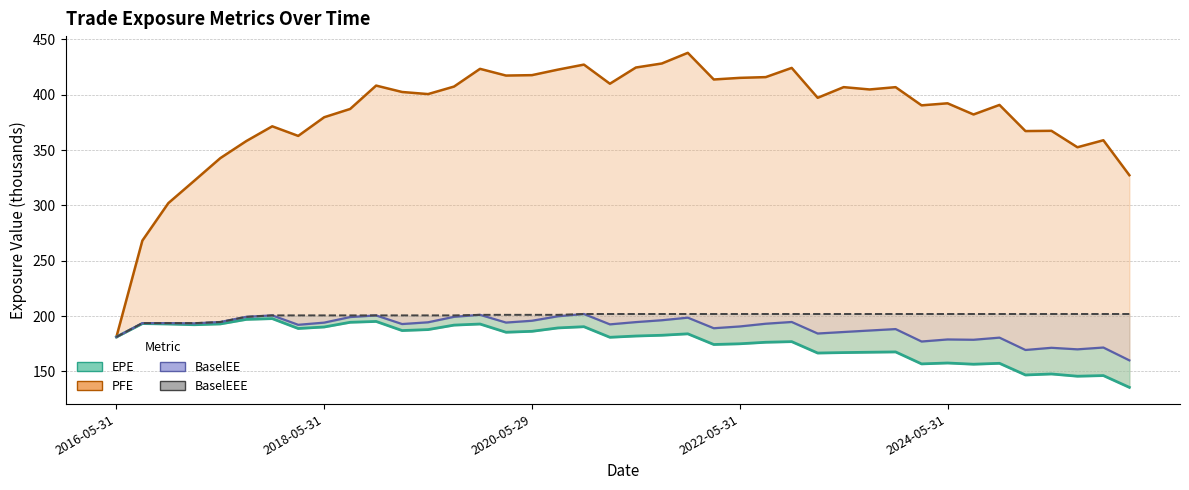

Rank the series by their maximum value, from lowest to highest.

EPE, BaselEE, BaselEEE, PFE